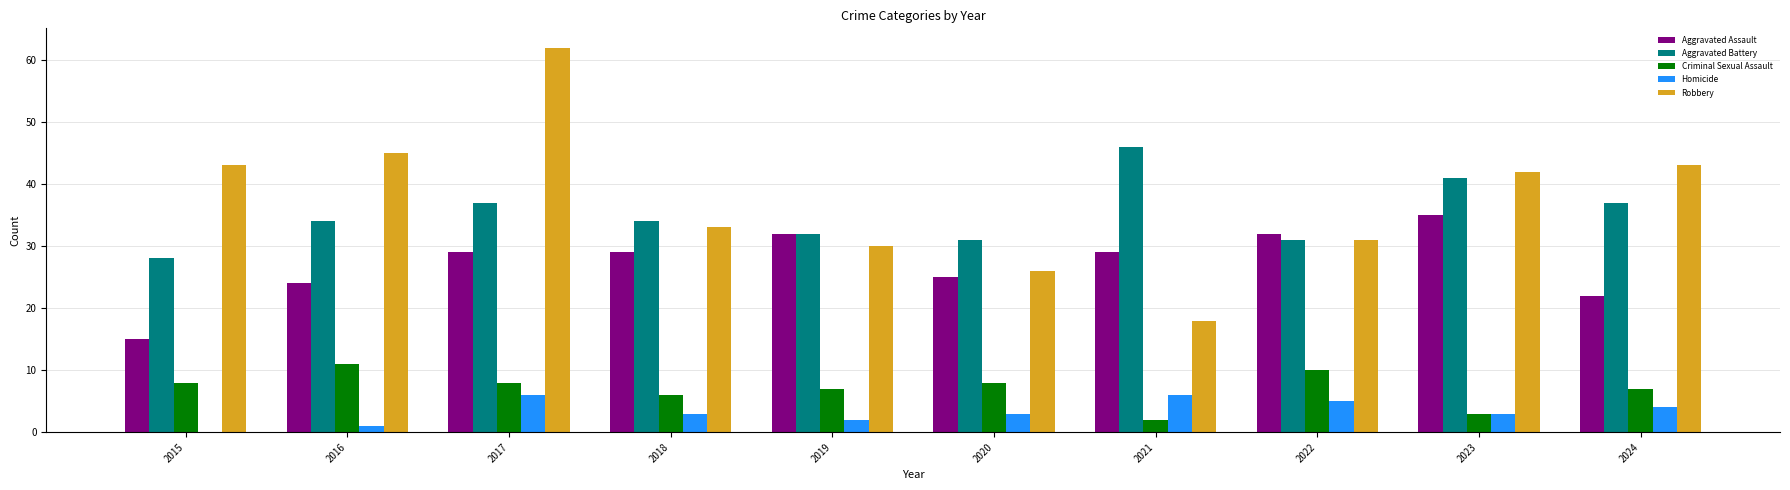

The value of Aggravated Assault at 2020 is 25. True or false?

True